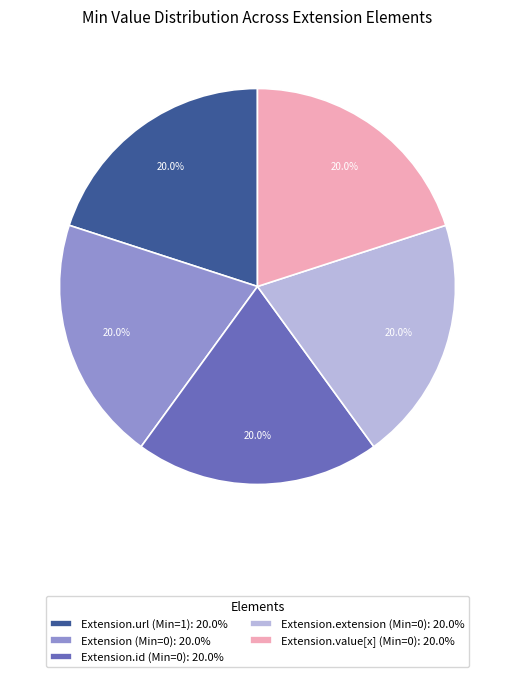

Combined, what portion of the pie is Extension.url (Min=1): 20.0% and Extension.extension (Min=0): 20.0%?

40.0%